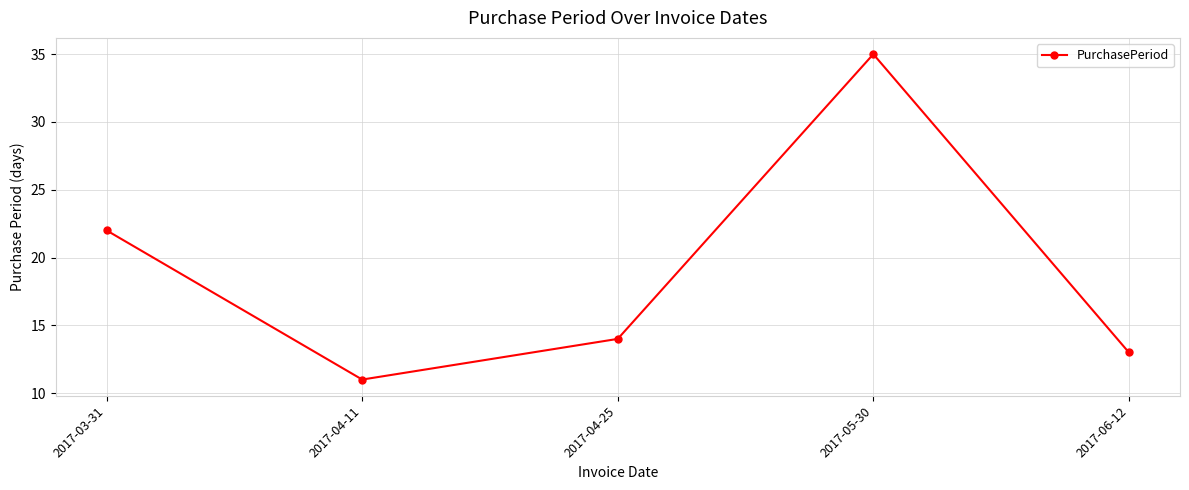

How many interior local peaks (higher than both neighbors) does the data have?

1